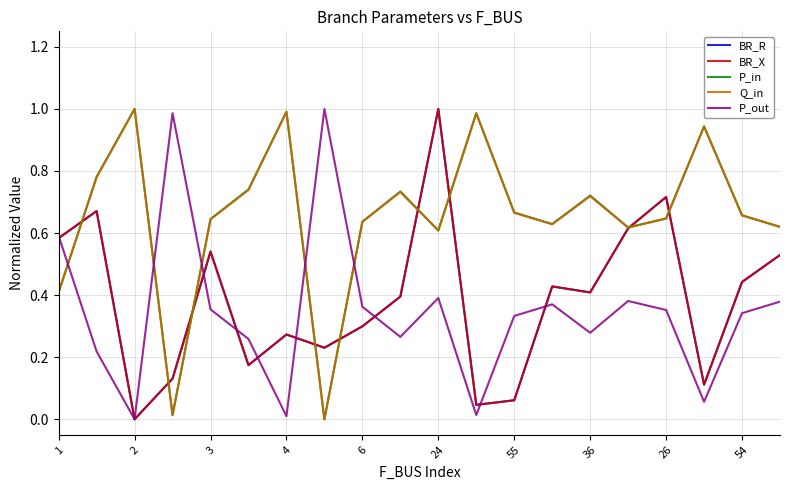

List the series in order of their peak value, lowest first.

BR_R, BR_X, P_in, Q_in, P_out